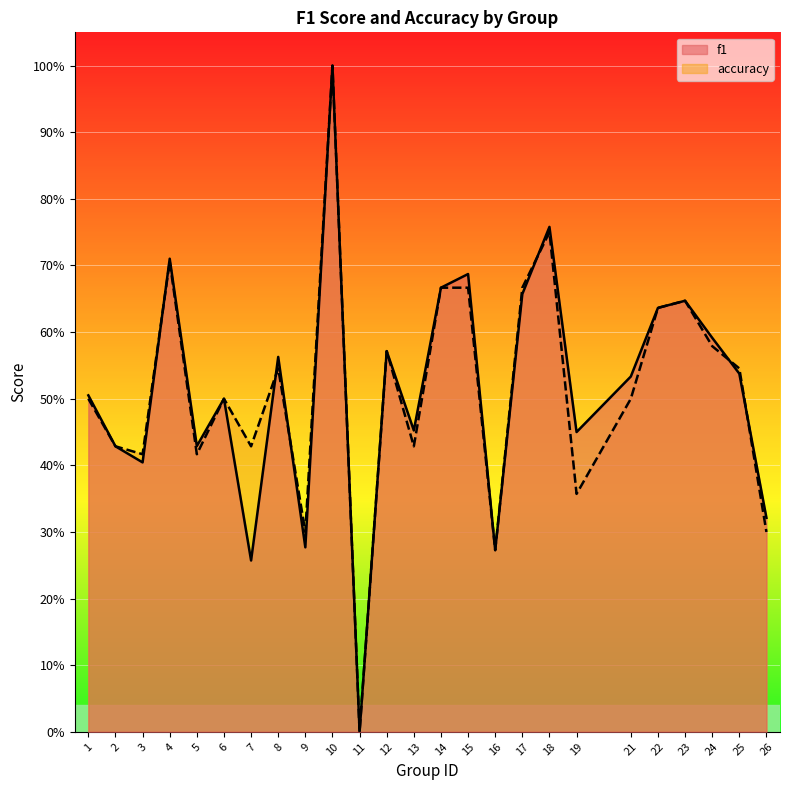

List the series in order of their overall mean, lowest first.

accuracy, f1